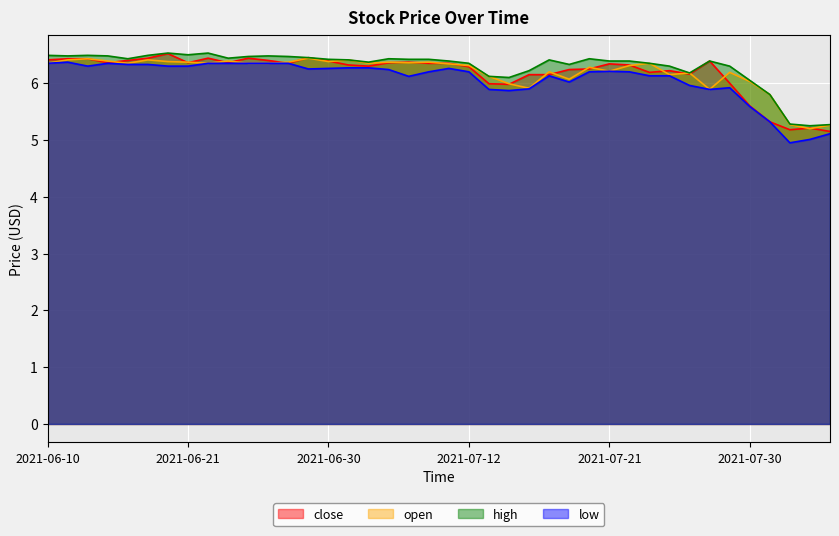

At how many categories does at least one series exceed 6?

36